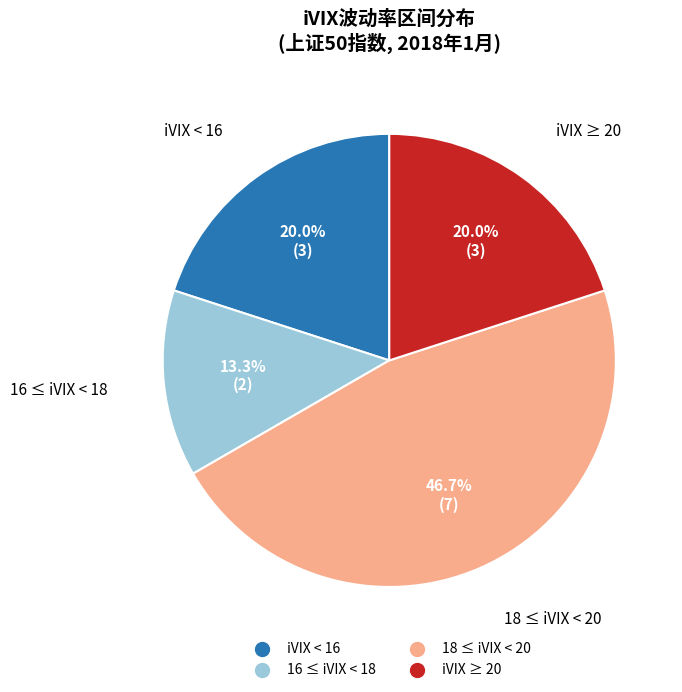

Is there a majority slice in this chart?

No